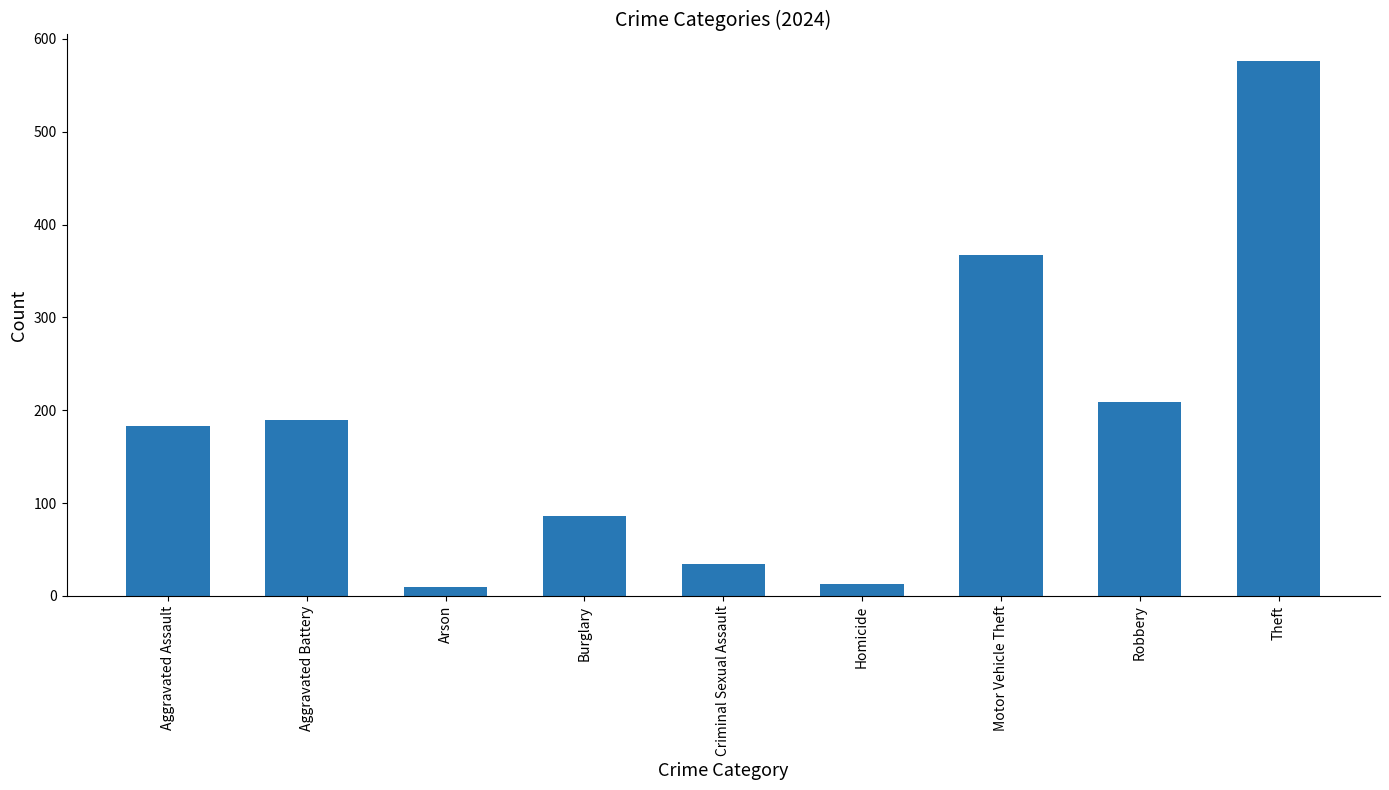

Reading left to right, what are all the values shown in this chart?

183	189	10	86	34	13	367	209	576